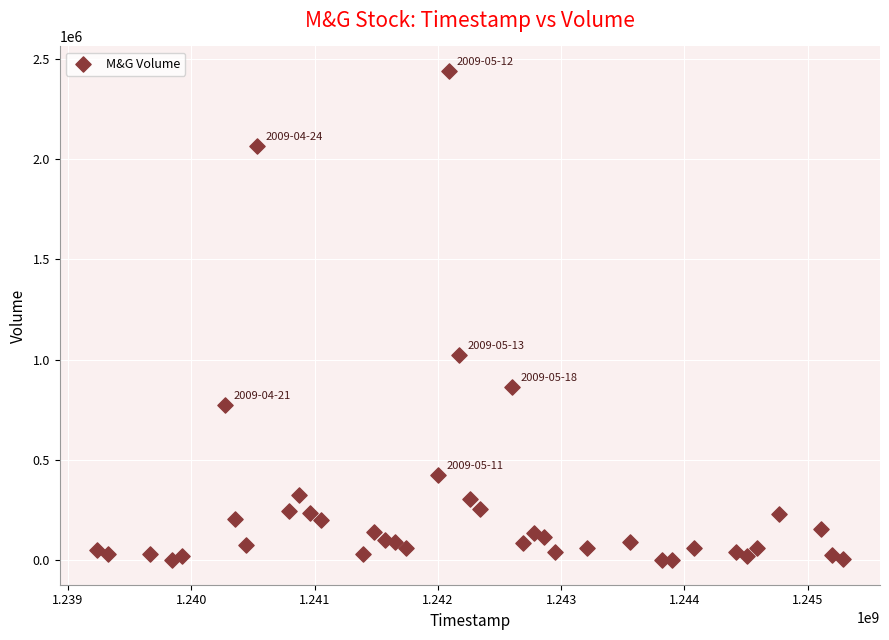

What is the range of X values (max minus min)?

6048000